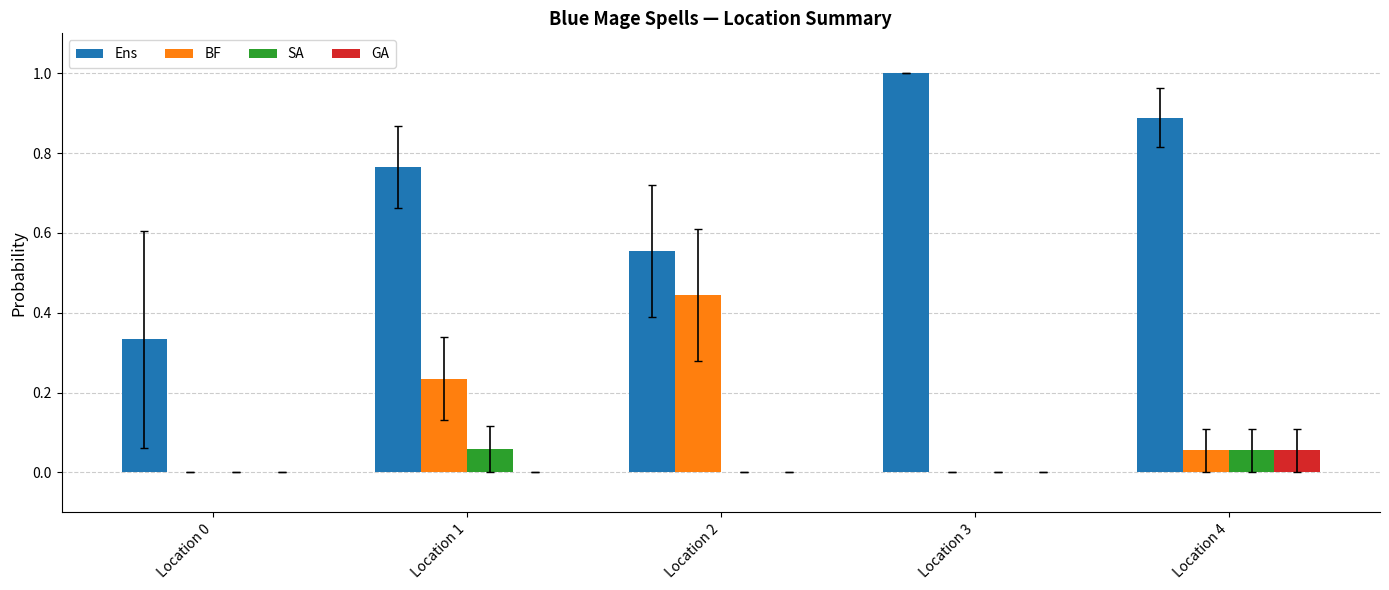

At which label does Ens reach its peak?

Location 3